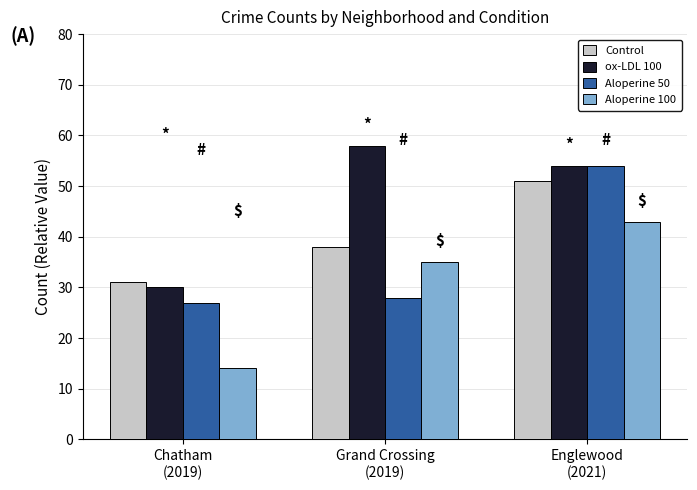

What are all the series names shown in the legend?

Control, ox-LDL 100, Aloperine 50, Aloperine 100